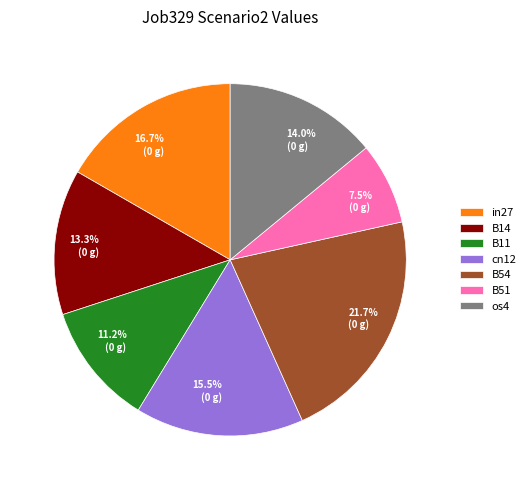

Does os4 represent more than half of the total?

No